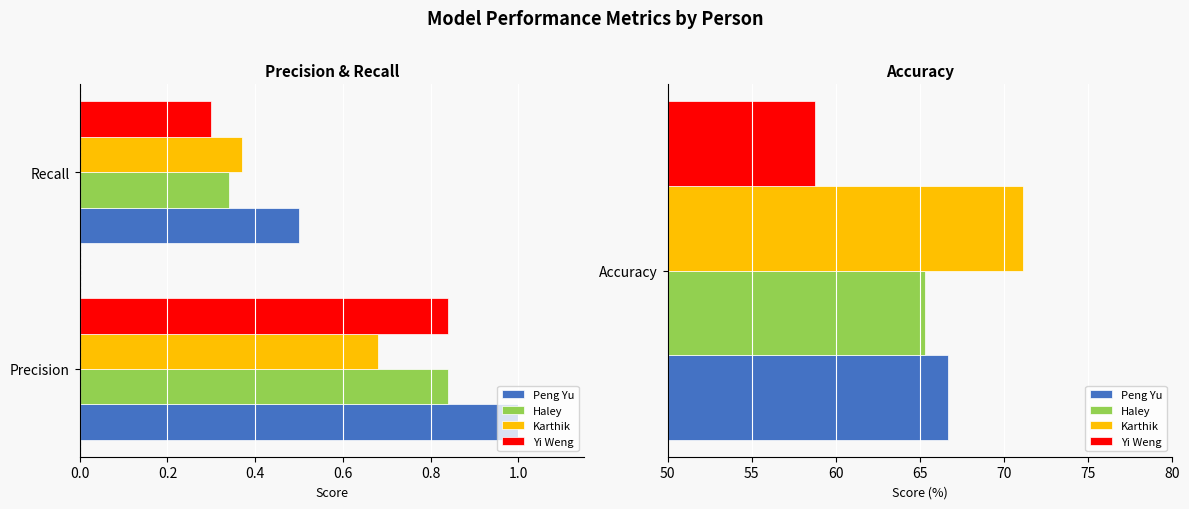

What is the sum of all Karthik values?

1.1